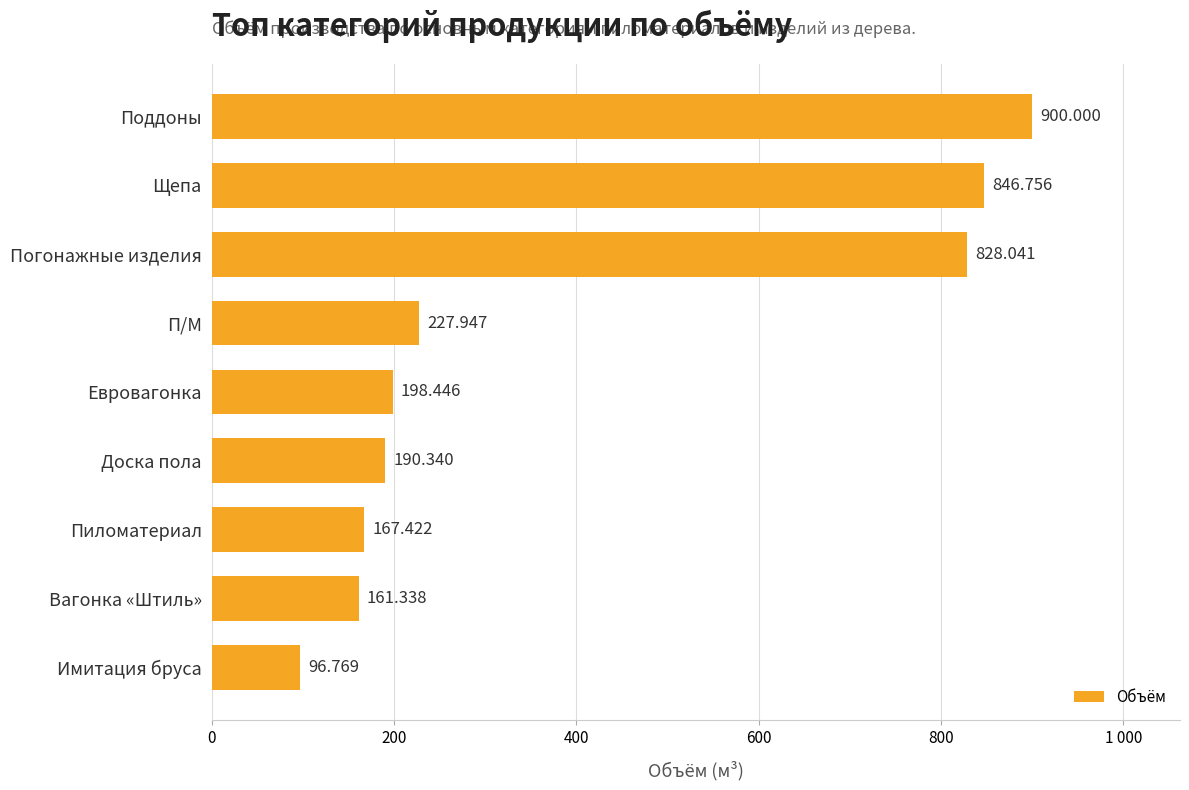

Which category has the lowest value across all series?

Имитация бруса